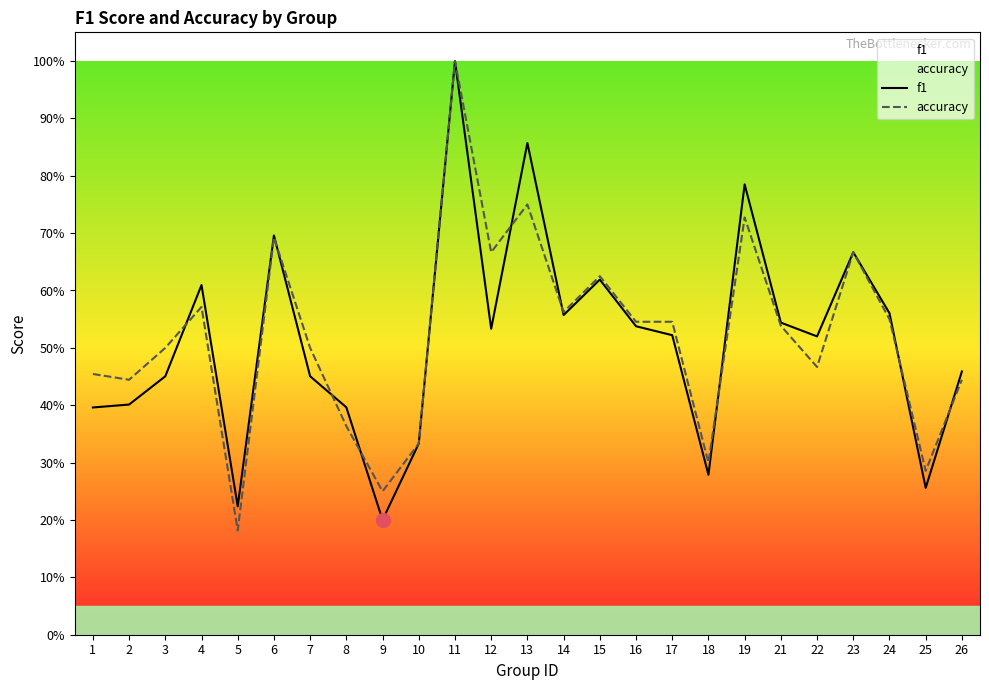

Reading left to right, extract all data points from this chart.

f1: 1=0.4	2=0.4	3=0.5	4=0.6	5=0.2	6=0.7	7=0.5	8=0.4	9=0.2	10=0.3	11=1.0	12=0.5	13=0.9	14=0.6	15=0.6	16=0.5	17=0.5	18=0.3	19=0.8	21=0.5	22=0.5	23=0.7	24=0.6	25=0.3	26=0.5
accuracy: 1=0.5	2=0.4	3=0.5	4=0.6	5=0.2	6=0.7	7=0.5	8=0.4	9=0.2	10=0.3	11=1.0	12=0.7	13=0.8	14=0.6	15=0.6	16=0.5	17=0.5	18=0.3	19=0.7	21=0.5	22=0.5	23=0.7	24=0.6	25=0.3	26=0.4